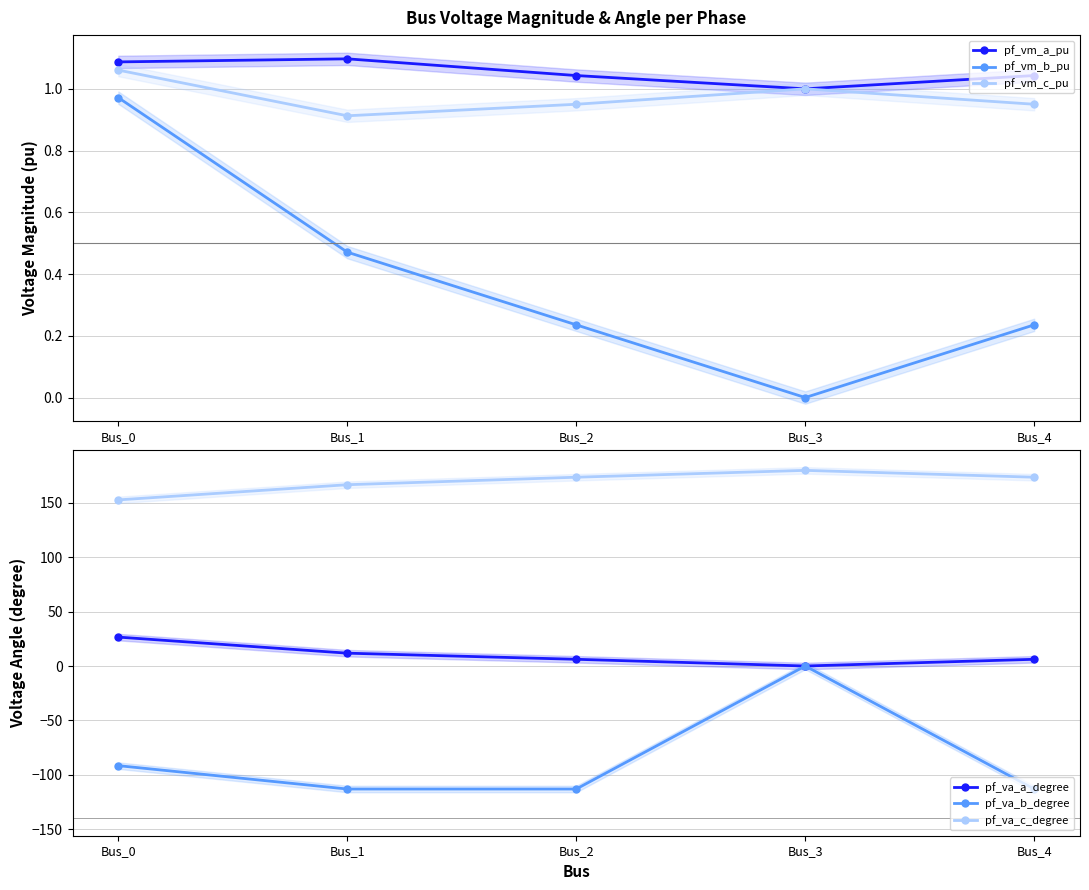

What is the value of the pf_vm_b_pu point at the 1st from the left?

1.0